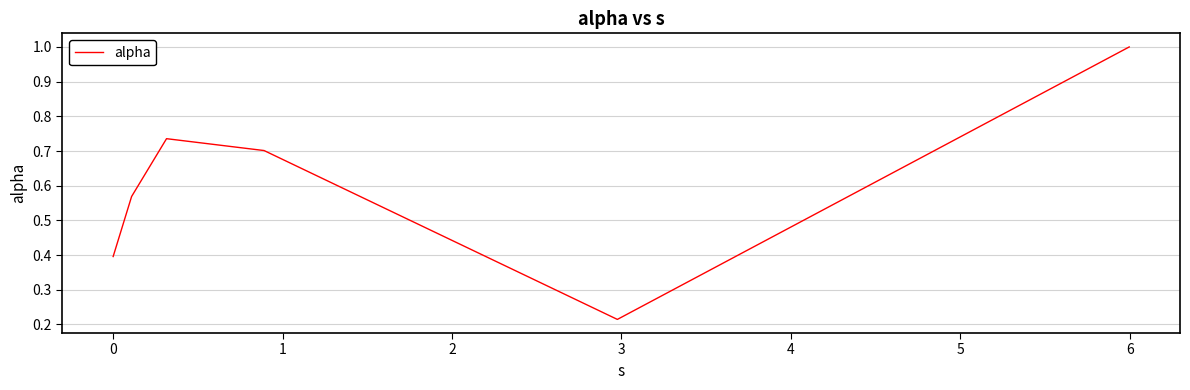

What is the difference between the second highest and minimum values?

0.5